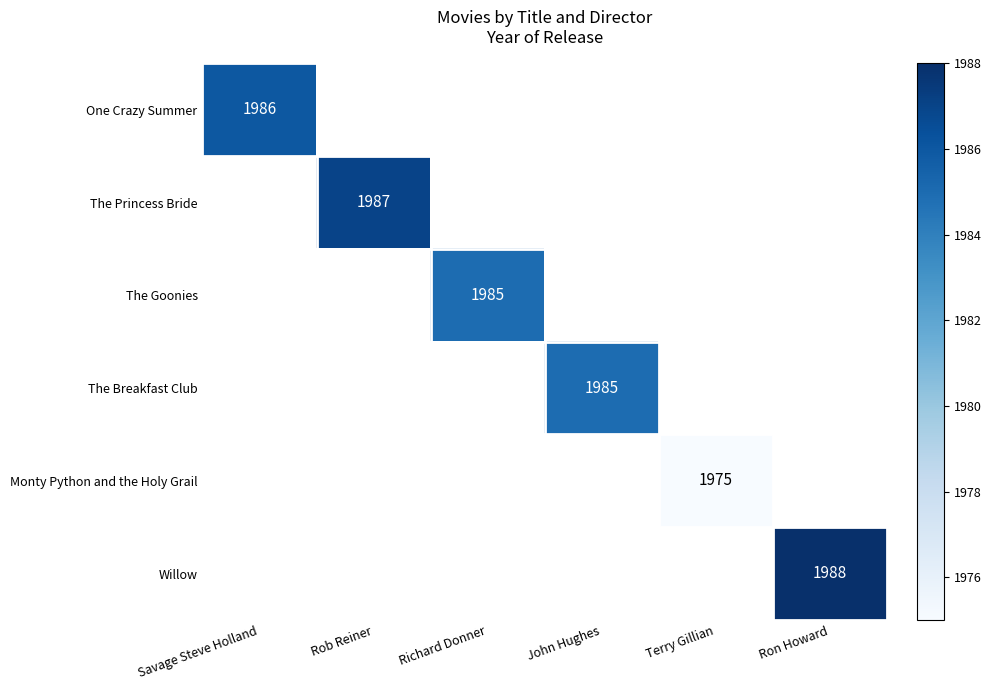

Is it true that The Goonies equals 882 at Richard Donner?

False